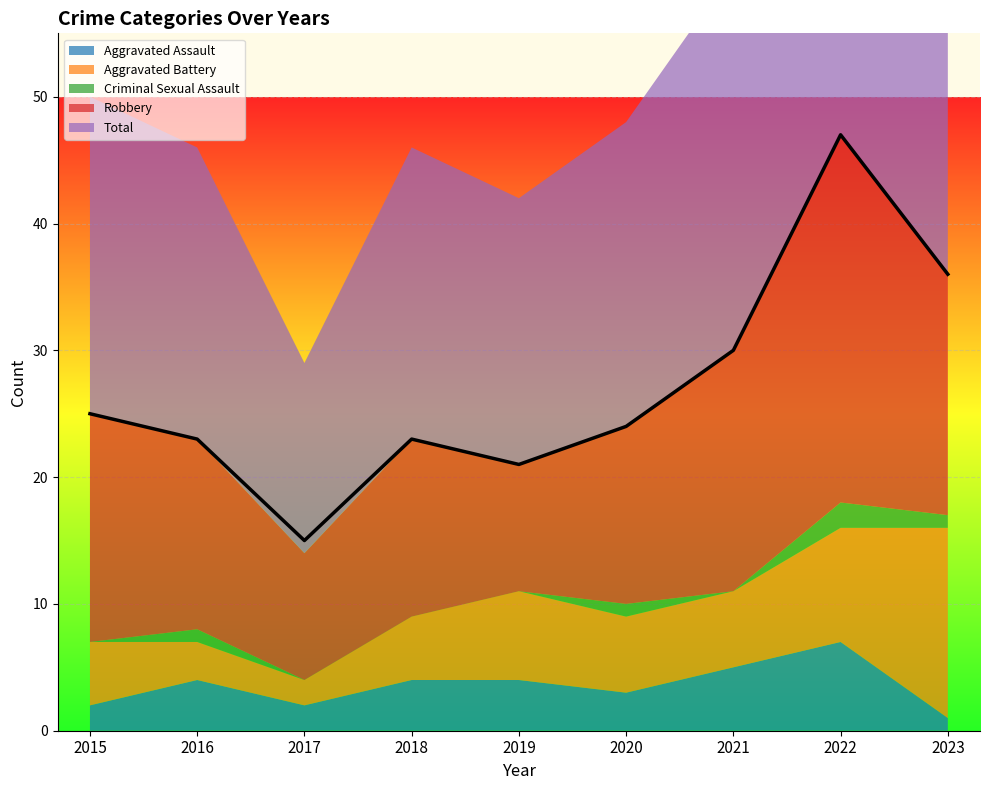

At which label is Robbery closest to 19?

2021